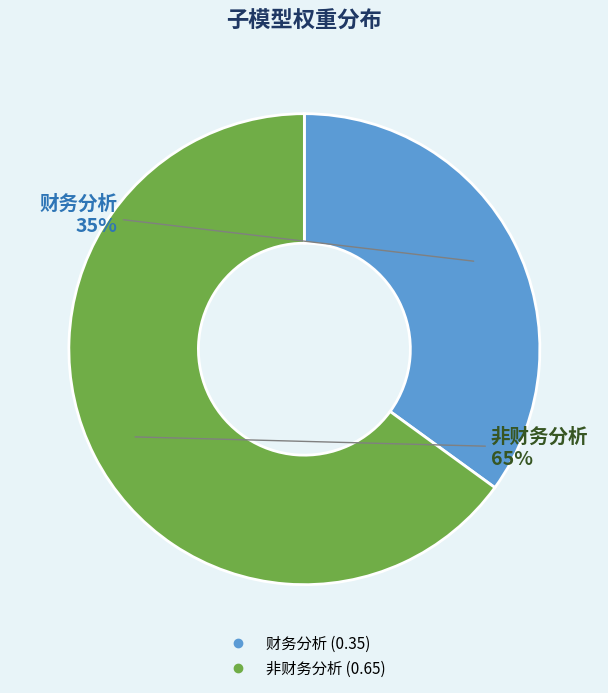

To the nearest percent, what is the difference between the largest and smallest slice percentages?

30%